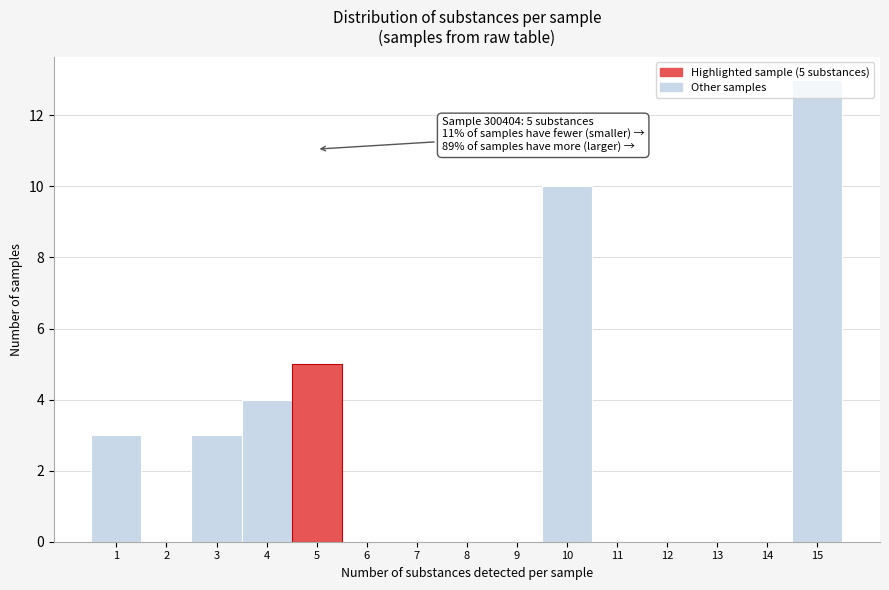

Over which range of the x-axis is the bar tallest?

14.5 to 15.5